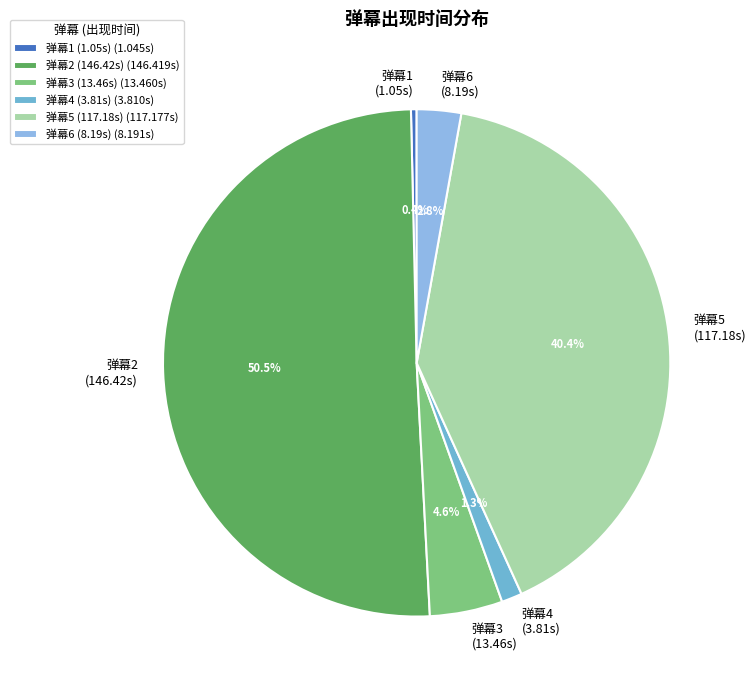

Which has a higher value, 弹幕5 (117.18s) or 弹幕3 (13.46s)?

弹幕5 (117.18s)